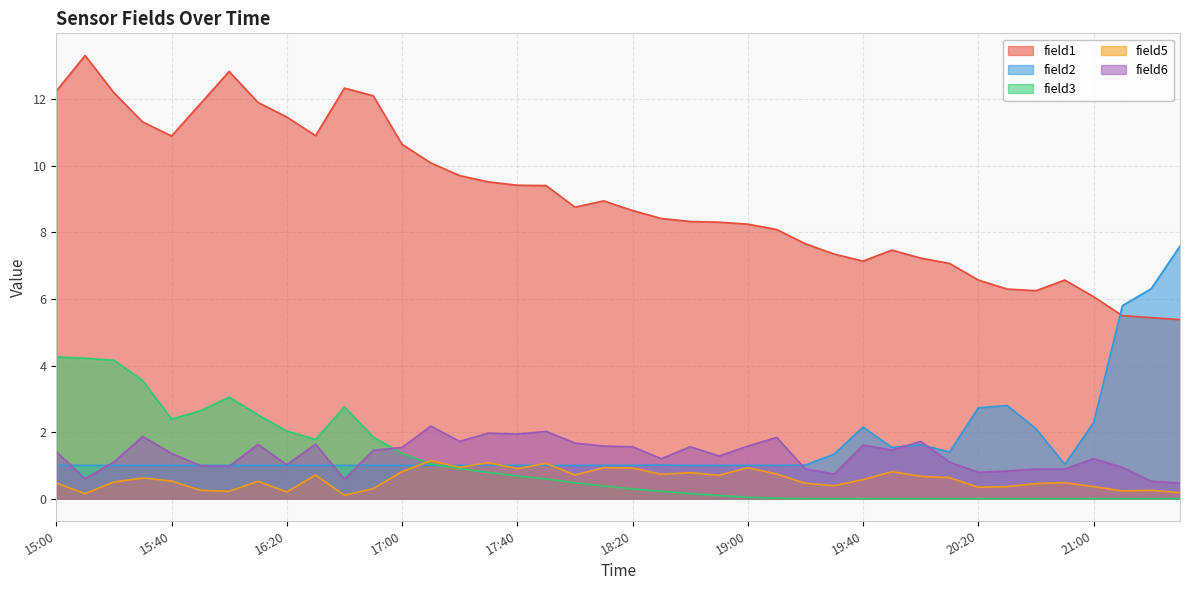

Where is field5 nearest to the value 0?

16:40